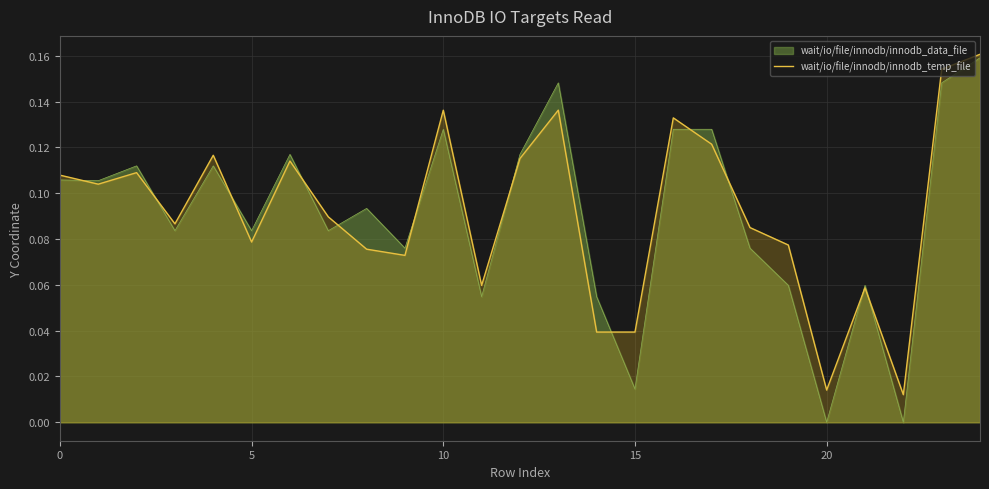

What is the label of the 21st point from the left?

20